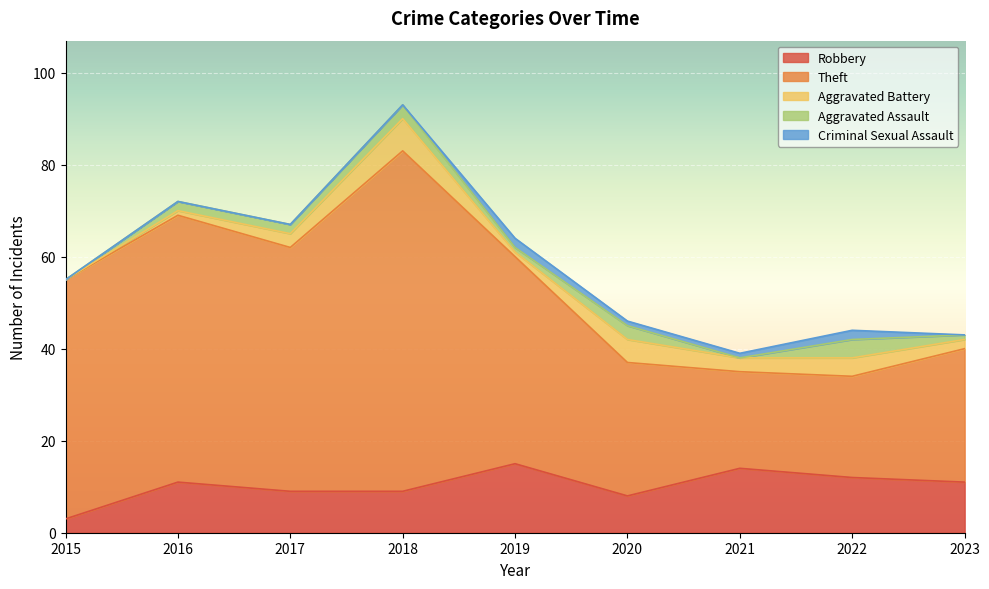

What is the average value of the Aggravated Battery series?

3